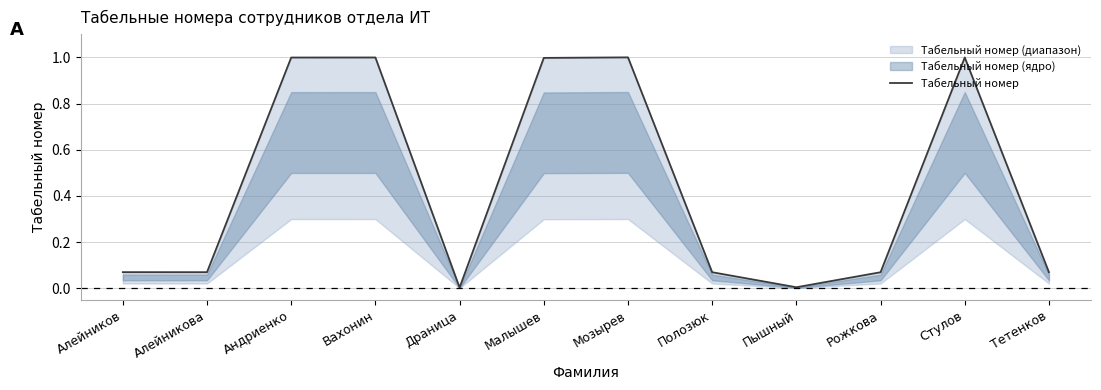

Where is the first local minimum?

Алейникова